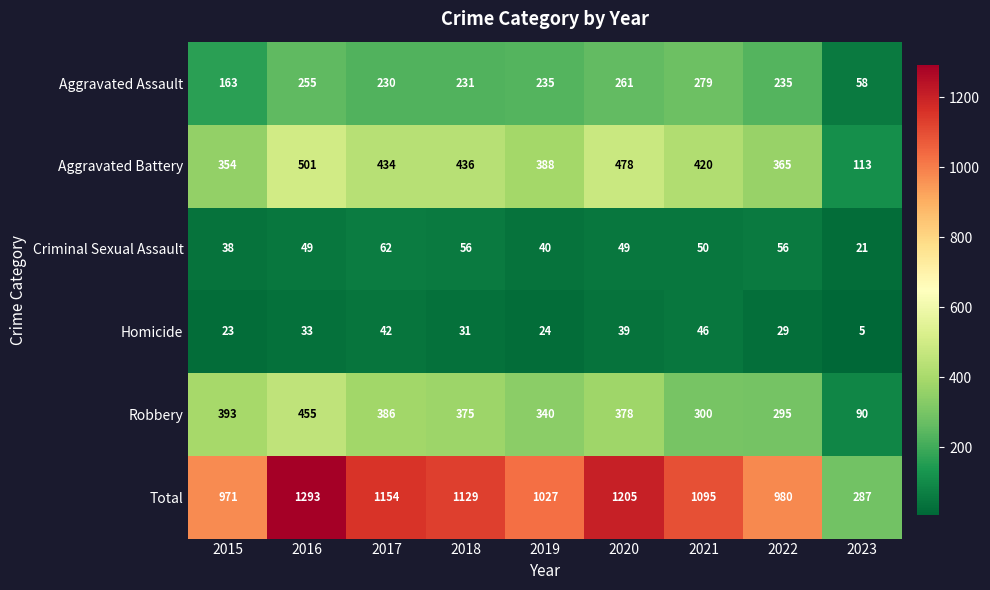

What is the difference between the maximum and second lowest values in the Criminal Sexual Assault series?

24